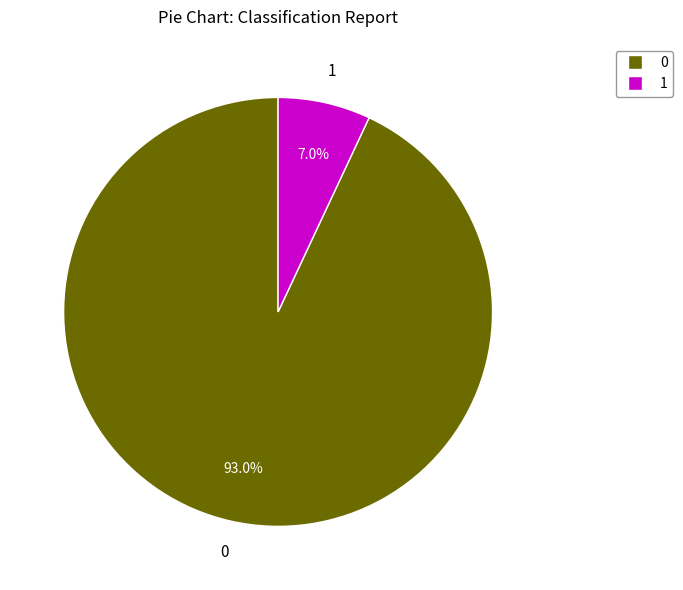

Is it true that 0 is 93% of the pie?

True